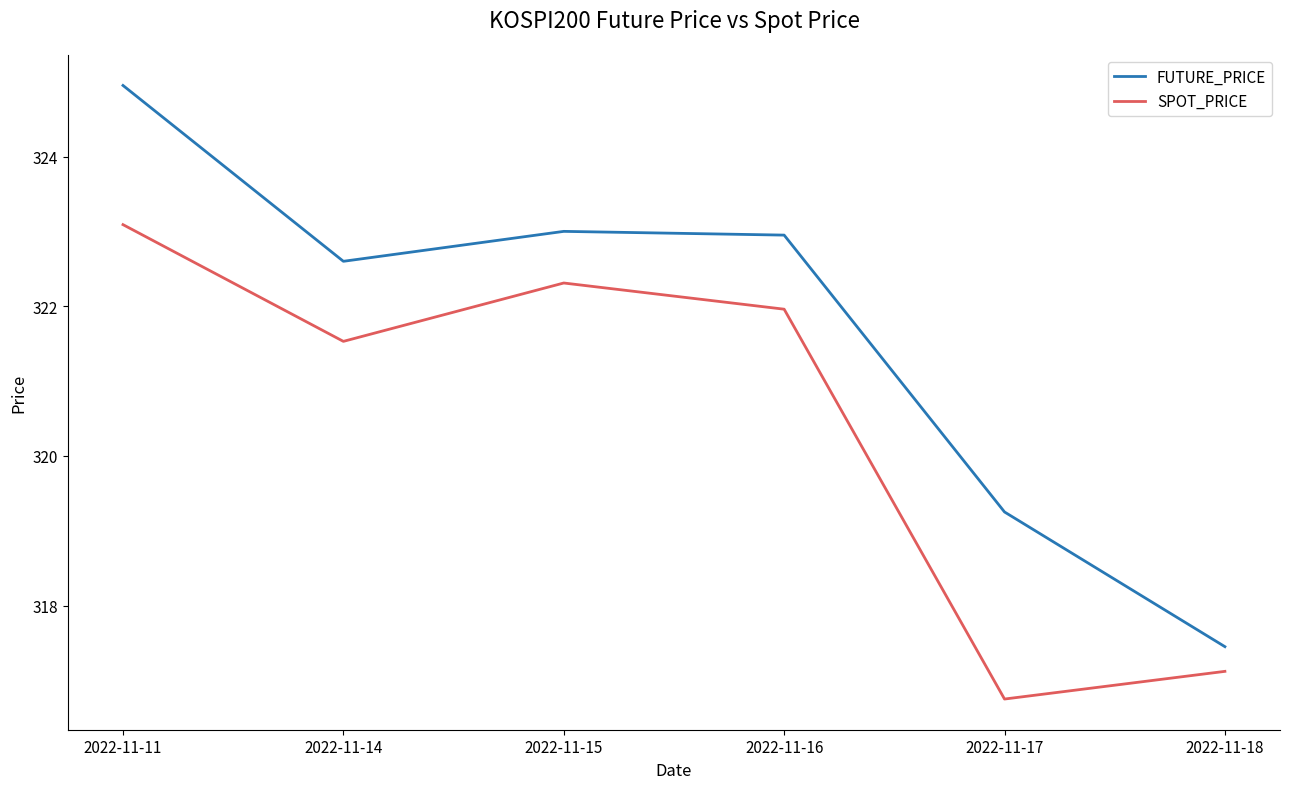

At which category does the chart reach its minimum across all series?

2022-11-17